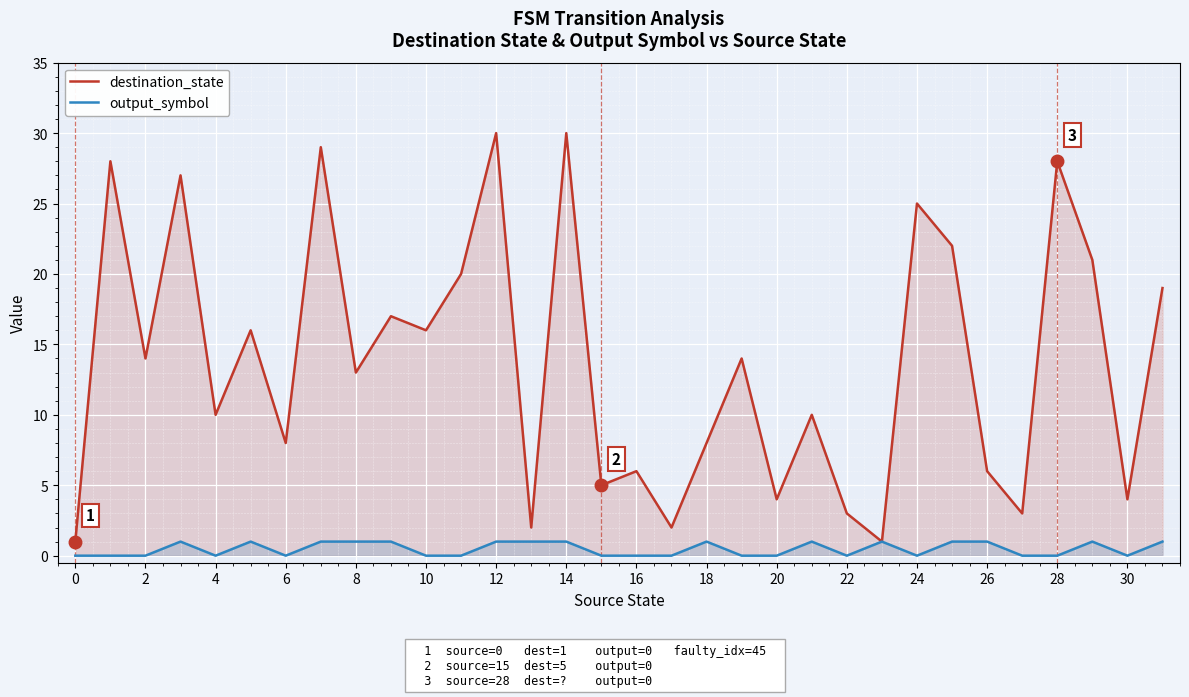

True or false: destination_state and output_symbol intersect in this chart.

False